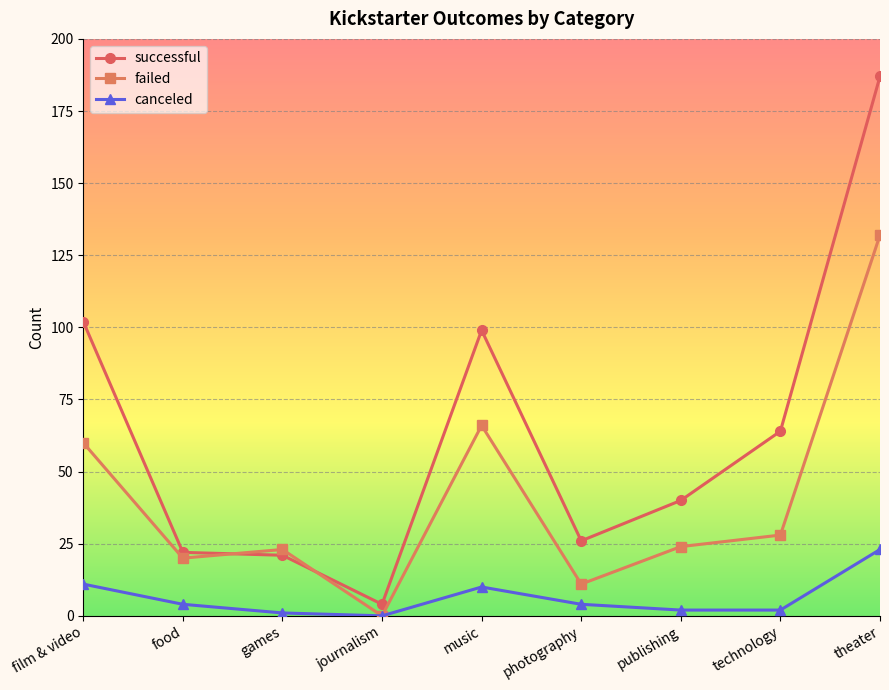

Where does the canceled series first go above 4?

film & video